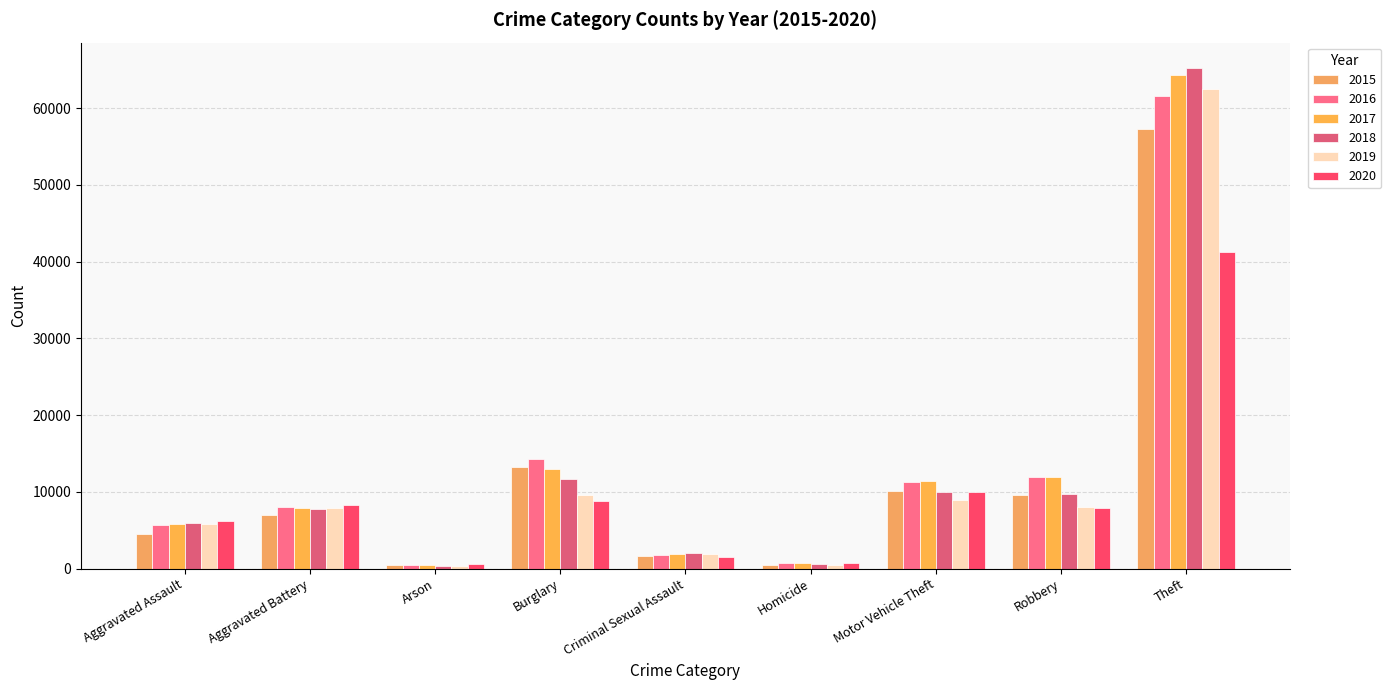

Which series changed the most between Aggravated Assault and Theft?

2018